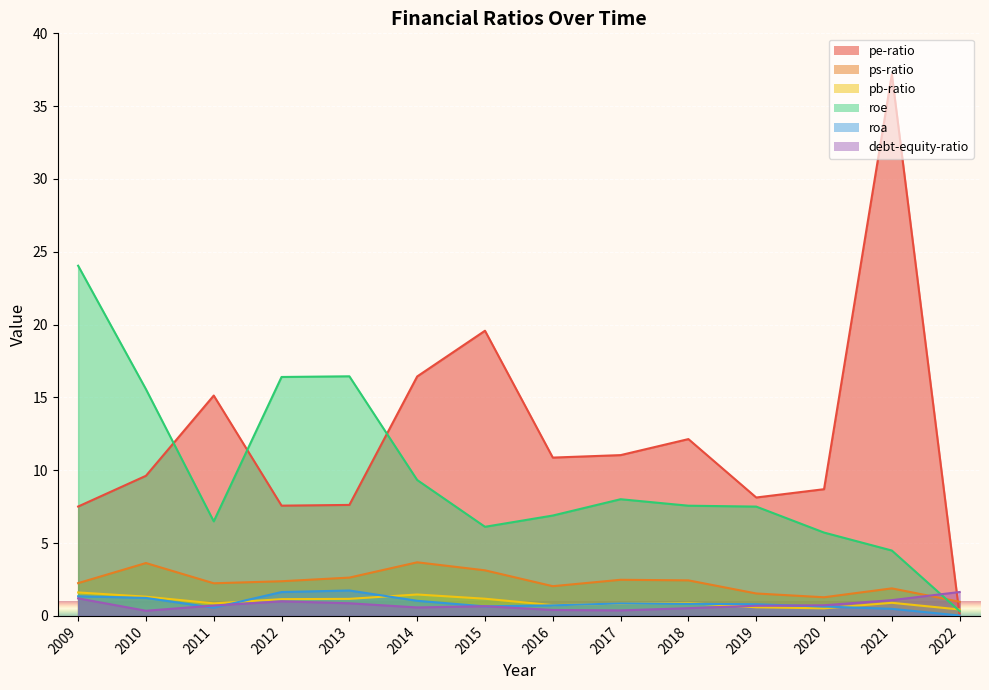

How many values in the pe-ratio series are below 10?

7